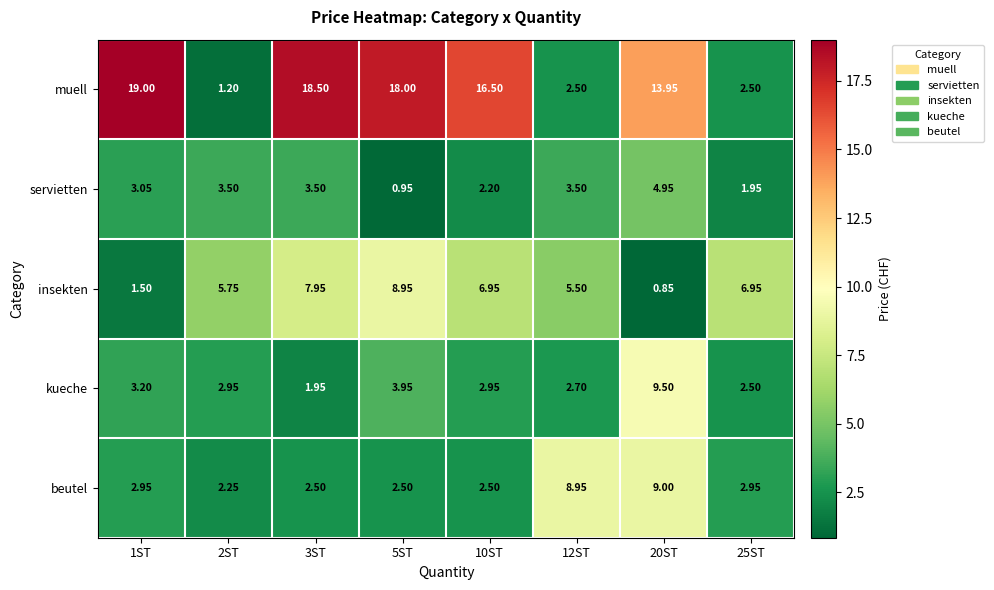

Which series has the largest total across all categories?

muell